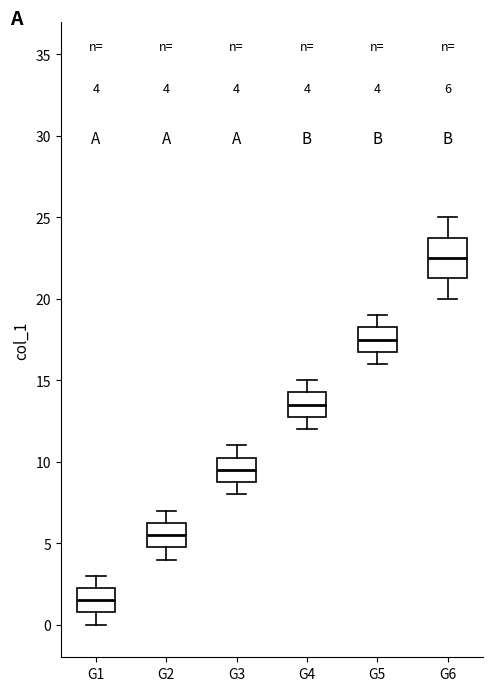

Which box's median line is the lowest?

G1